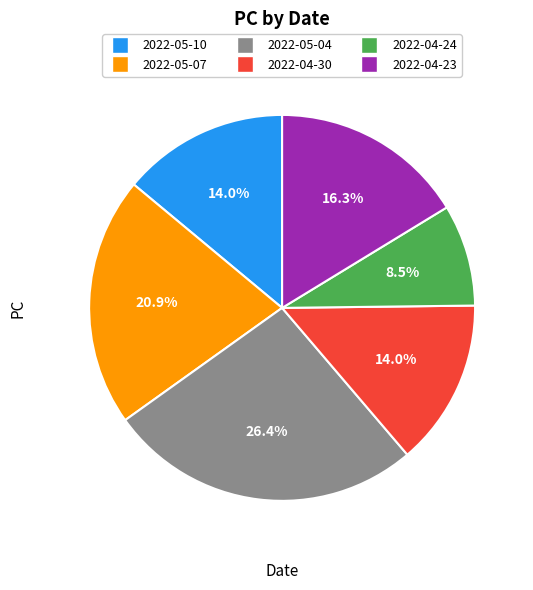

How much of the chart is everything except 2022-05-10?

86.0%